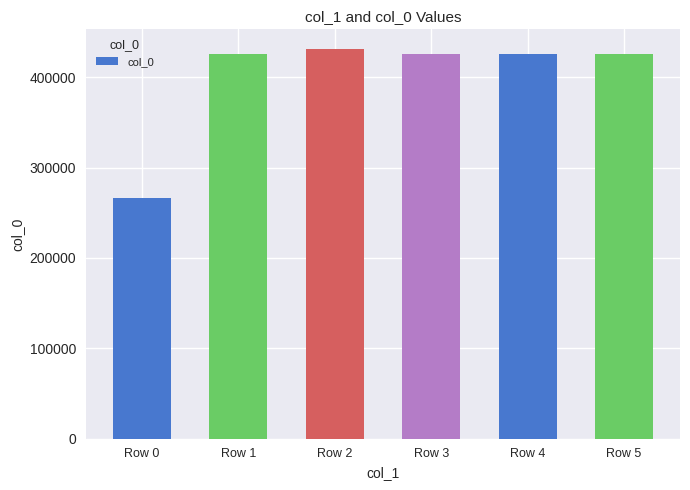

What is the ratio of the value at Row 0 to the value at Row 4?

0.6